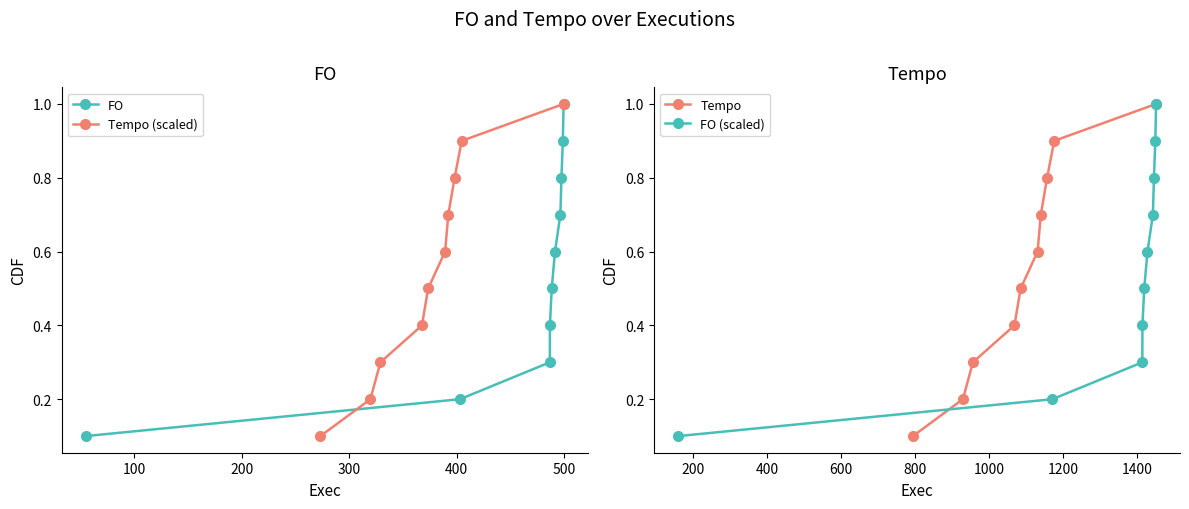

What is the greatest value displayed?

1.0